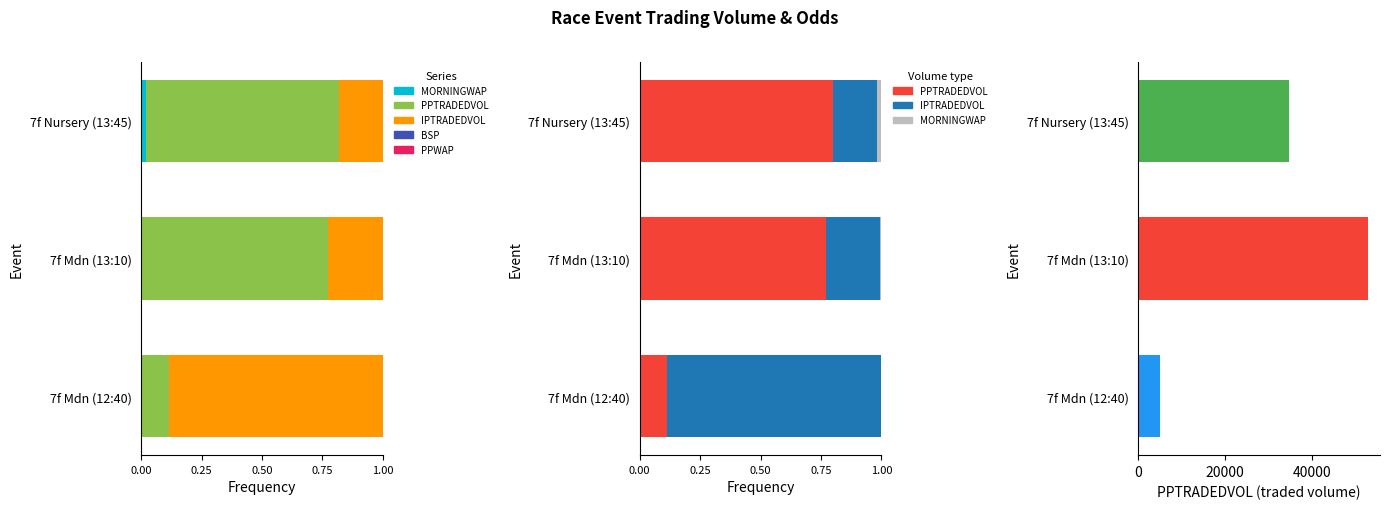

The value of BSP at 0.00 is 0.0. True or false?

True